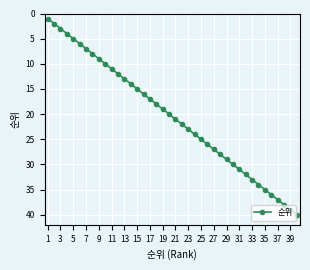

True or false: there are more than 1 points higher than both neighbors.

False